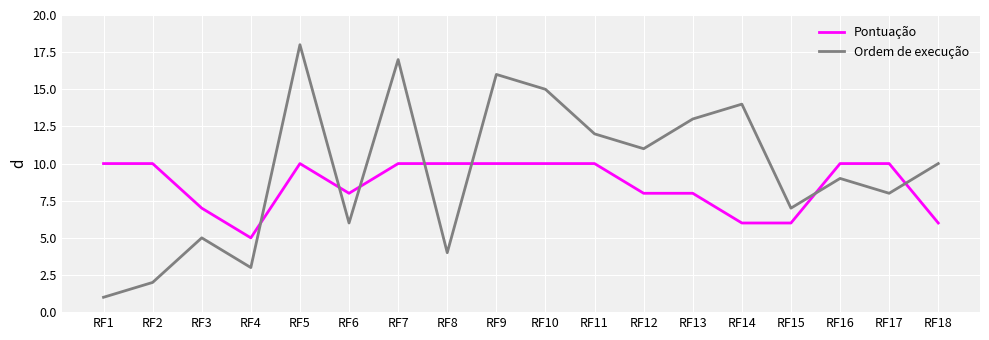

At which category is the sum across all series the highest?

RF5